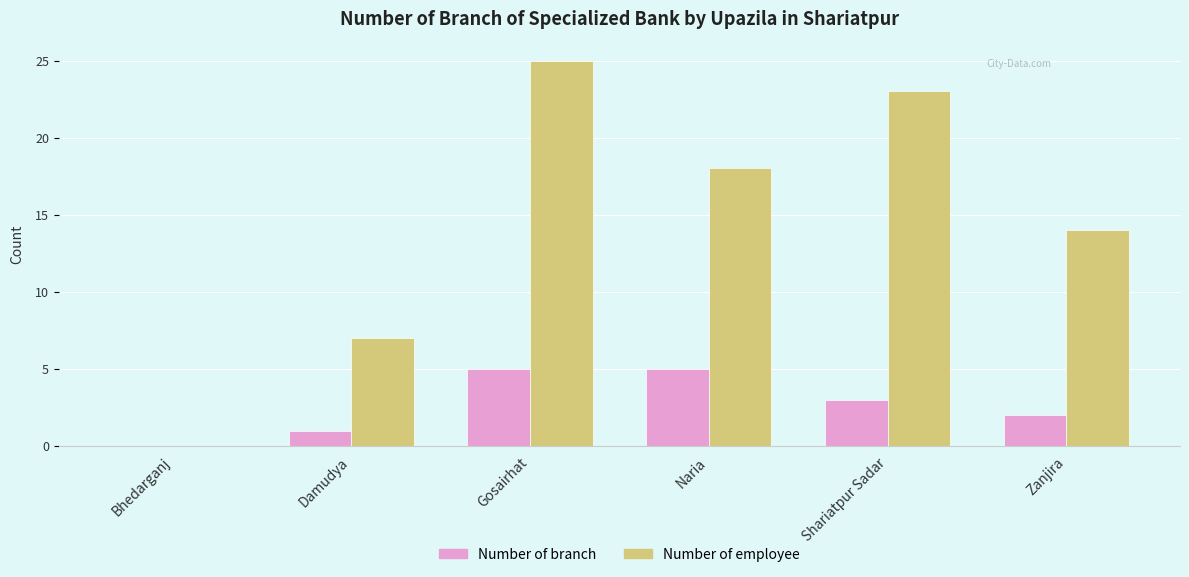

What is the total value across all series at Gosairhat?

30